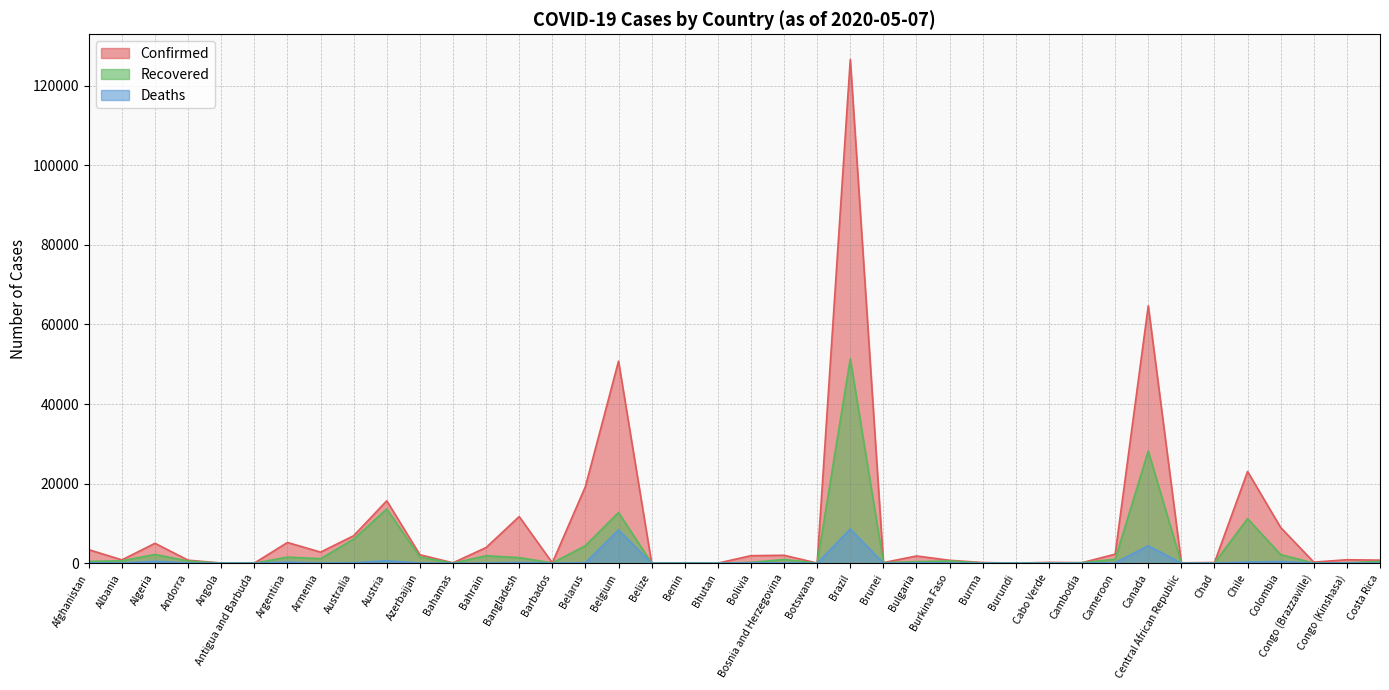

True or false: Confirmed and Recovered cross at least once.

False